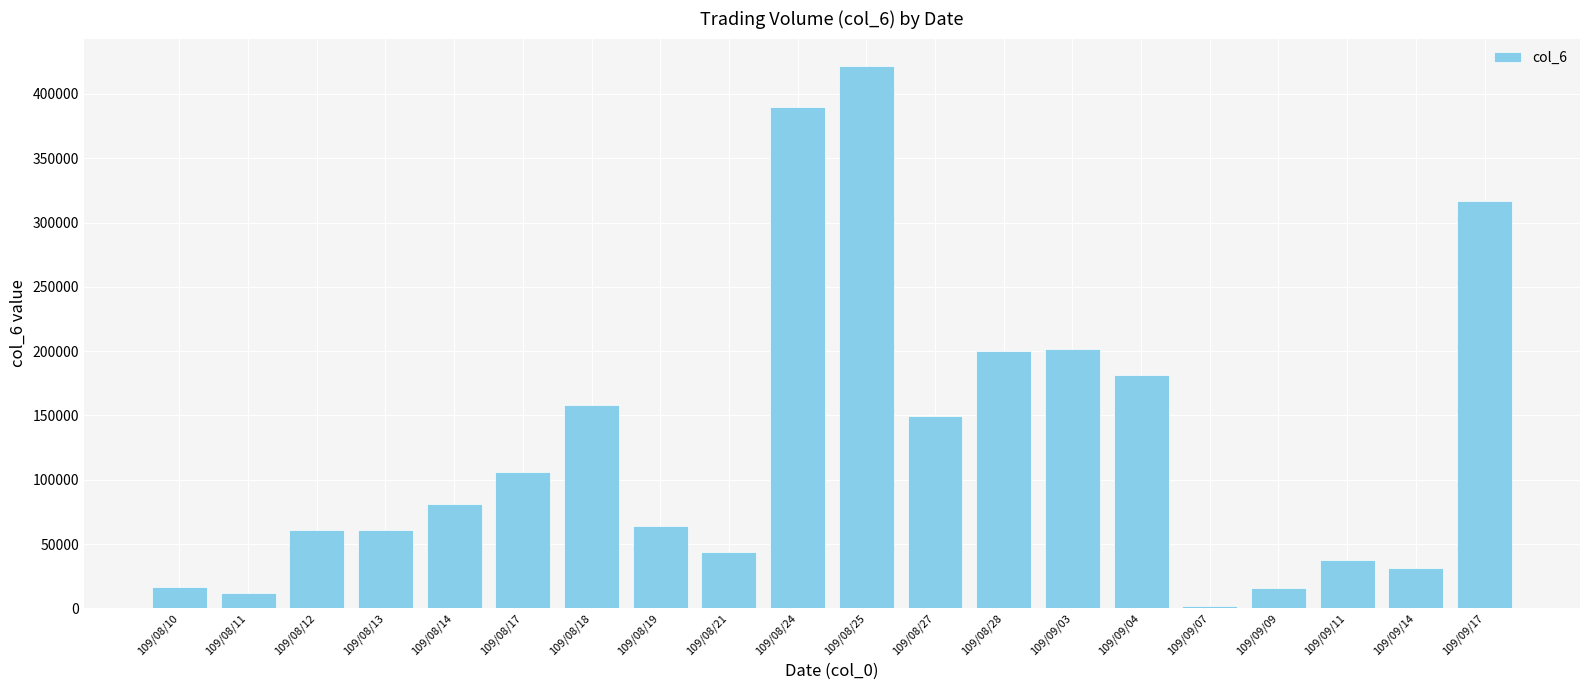

How many values are below 81000?

10